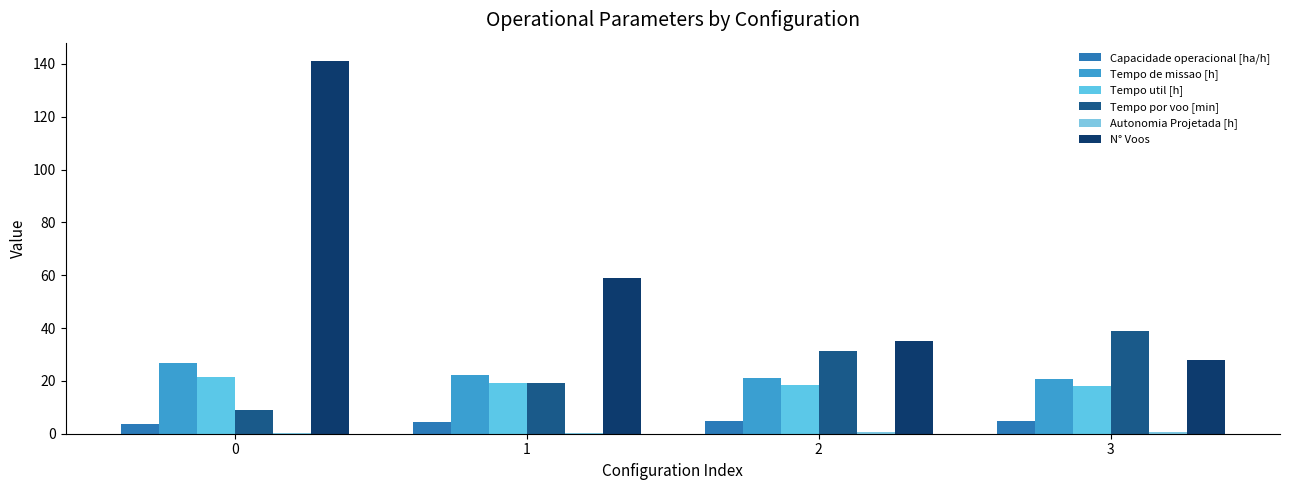

The value of N° Voos at 3 is 11.7. True or false?

False